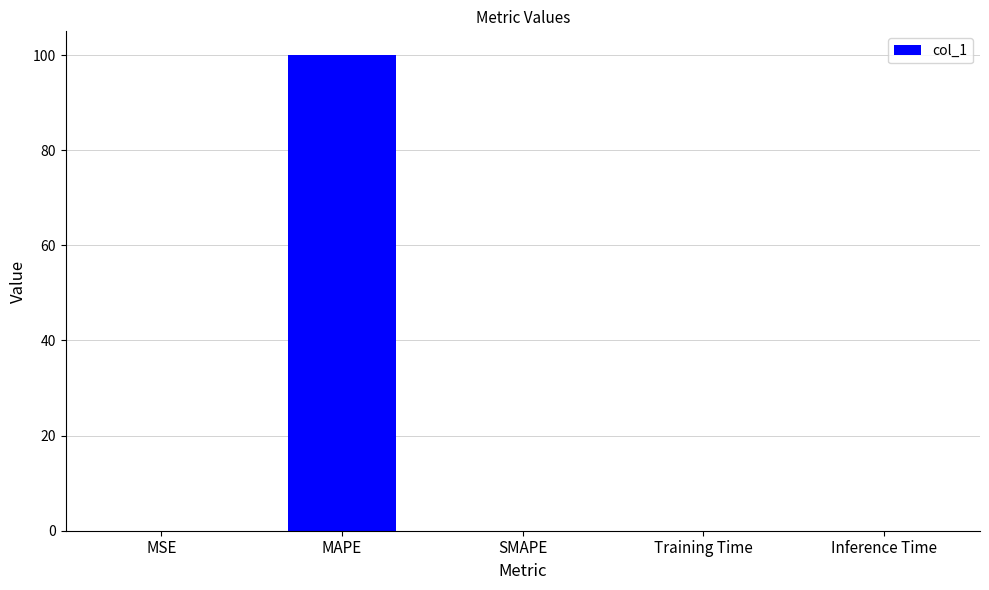

Does the chart contain stacked bars?

No